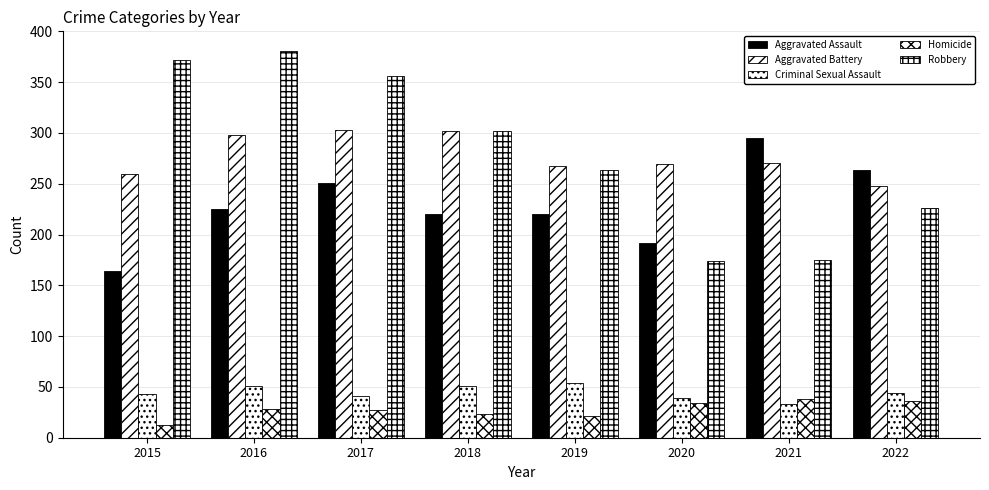

Reading left to right, list all the values displayed in this chart.

Aggravated Assault: 164	225	251	220	220	192	295	264
Aggravated Battery: 260	298	303	302	267	269	270	248
Criminal Sexual Assault: 43	51	41	51	54	39	33	44
Homicide: 13	28	27	23	21	34	38	36
Robbery: 372	381	356	302	264	174	175	226